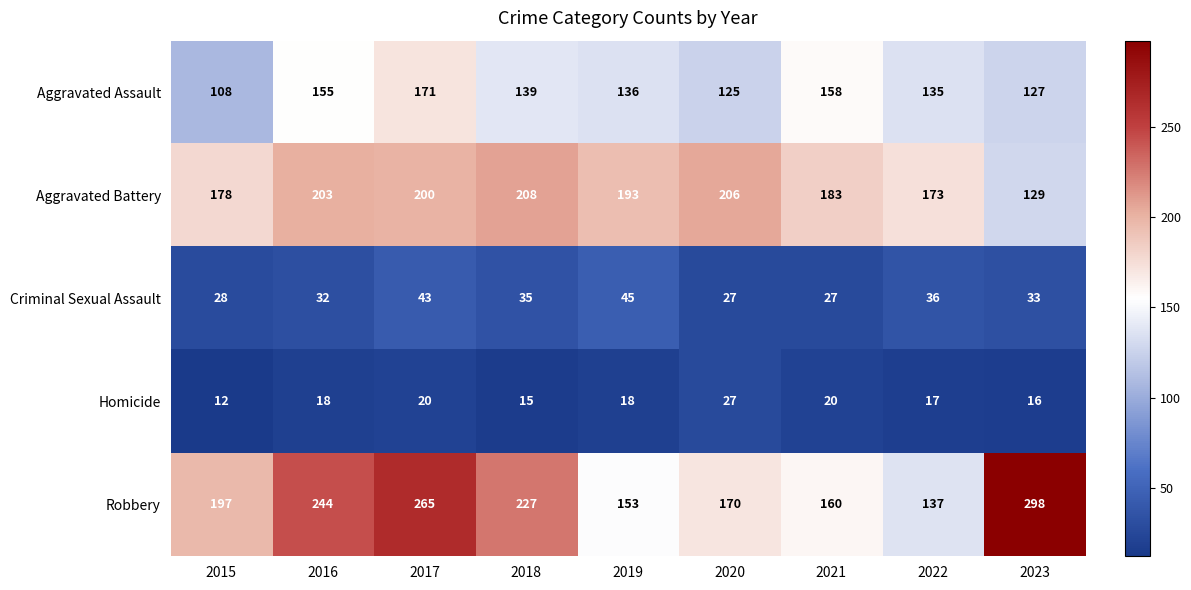

Rank the series at 2017 from highest to lowest value.

Robbery, Aggravated Battery, Aggravated Assault, Criminal Sexual Assault, Homicide